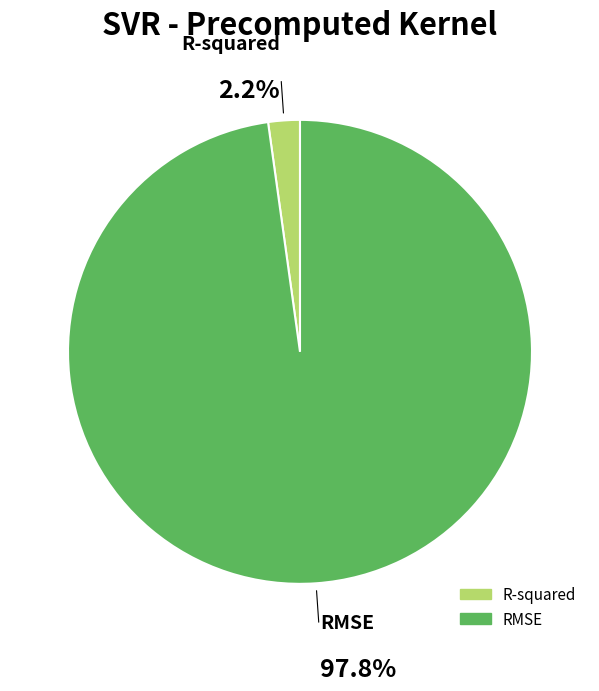

Which category accounts for the majority?

RMSE